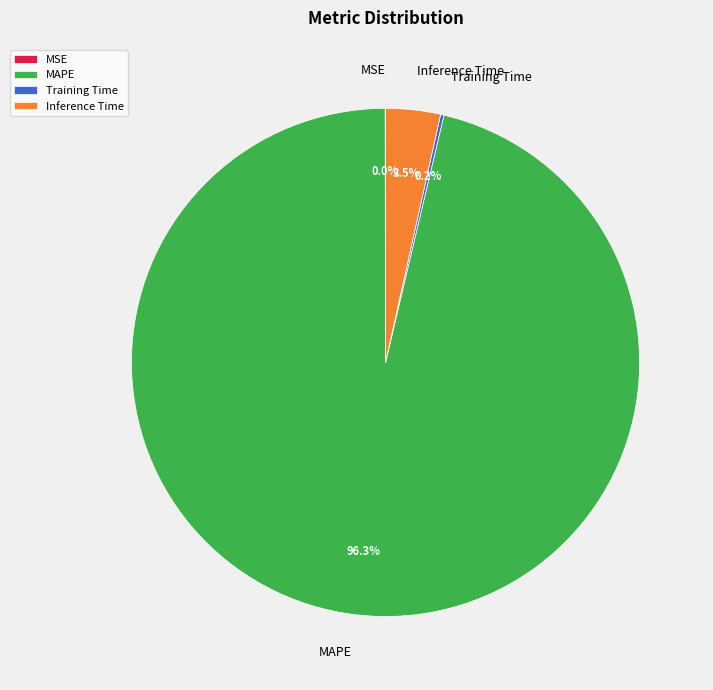

Which has a higher value, MAPE or Inference Time?

MAPE